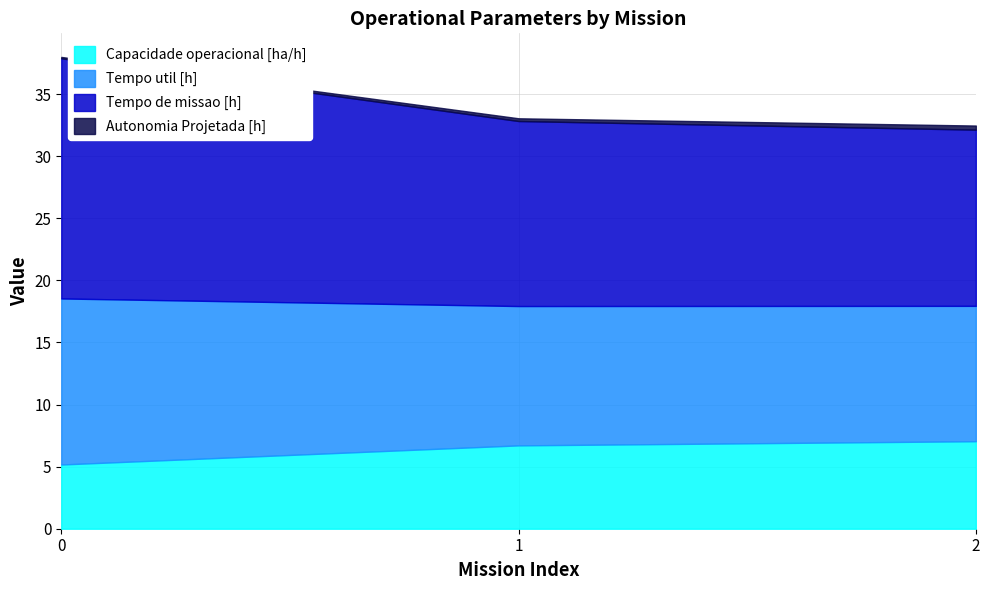

Is it true that Tempo util [h] equals 19.7 at 1?

False